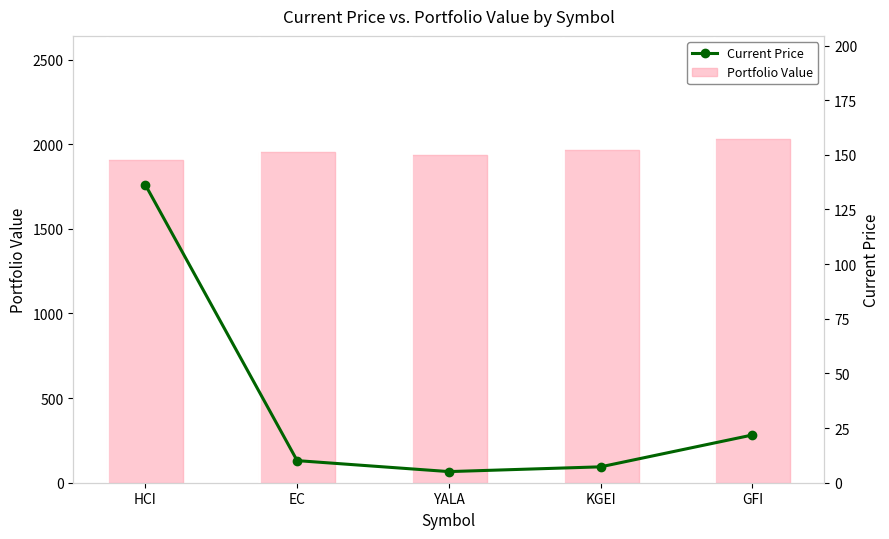

What is the difference between the highest and lowest values at GFI?

2008.8